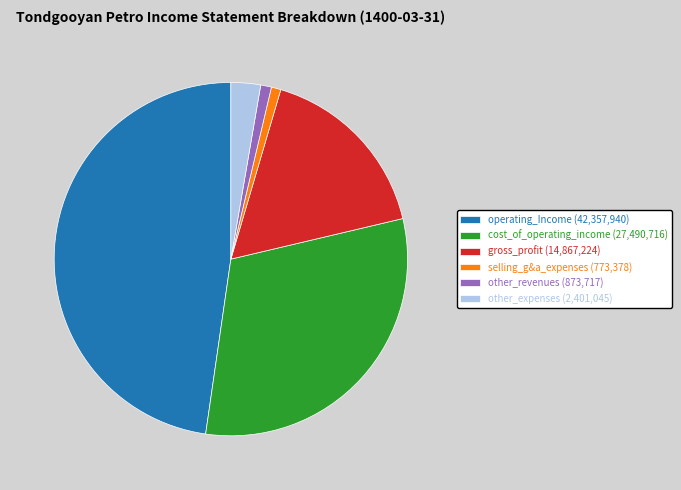

How many segments does this pie chart have?

6